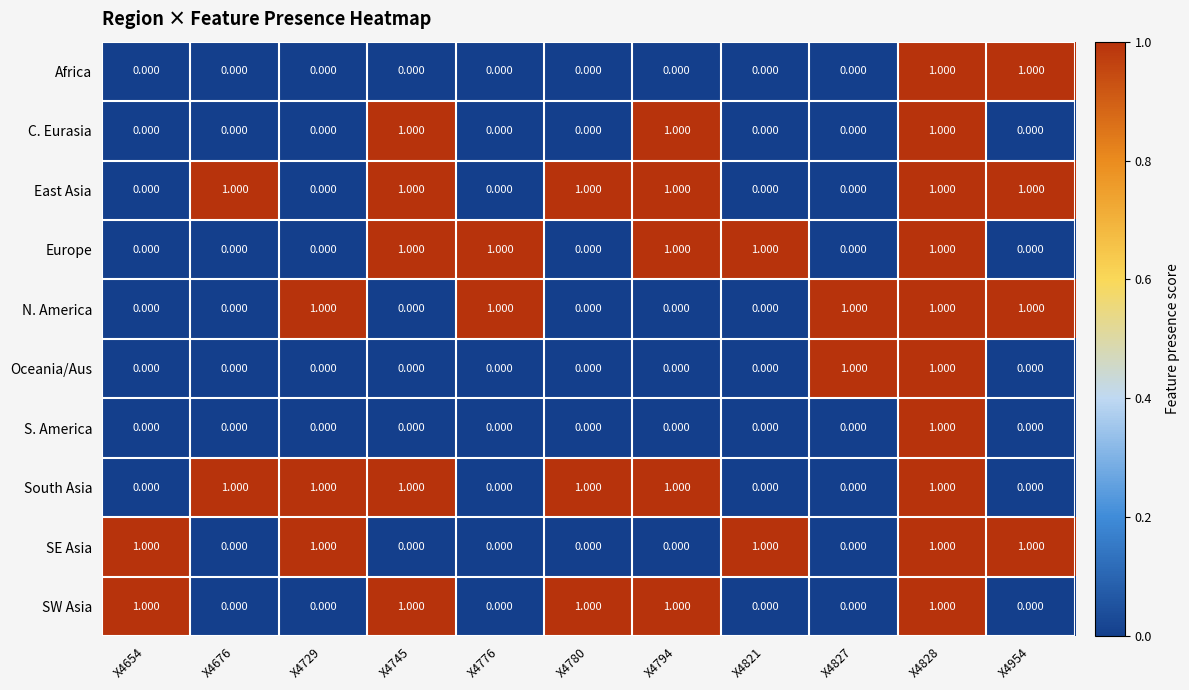

Is the value of Europe at X4776 greater than the value of Oceania/Aus at X4676?

Yes